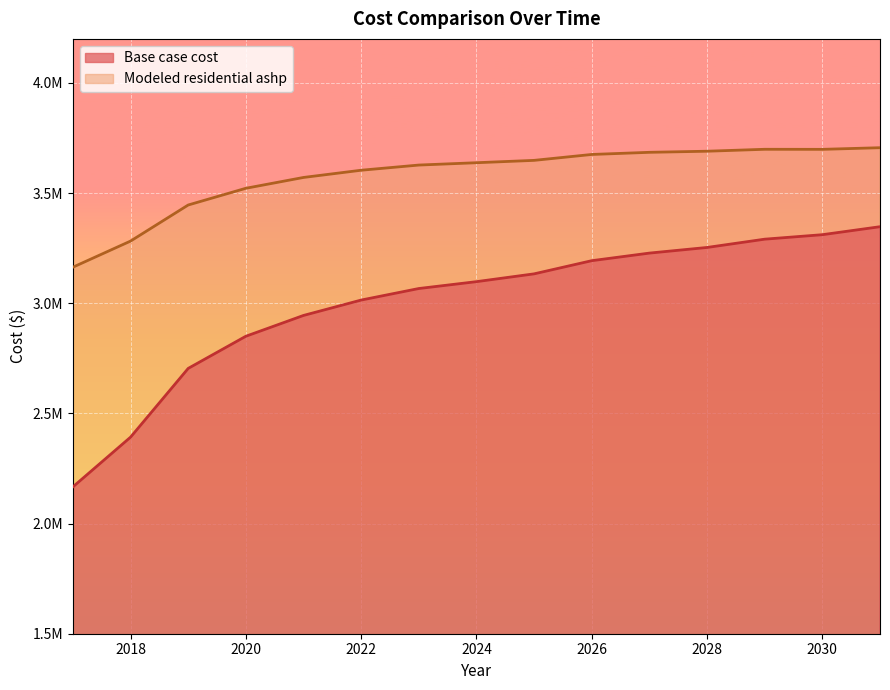

Reading left to right, extract all data points from this chart.

Base case cost: 2017=2166549.4	2018=2392196.1	2019=2704256.7	2020=2850225.5	2021=2944675.8	2022=3014508.4	2023=3066872.1	2024=3098044.3	2025=3133467.0	2026=3193232.5	2027=3227682.1	2028=3253259.7	2029=3290870.4	2030=3311223.7	2031=3347459.3
Modeled residential ashp: 2017=3163698.1	2018=3282230.9	2019=3445980.0	2020=3521912.7	2021=3571045.7	2022=3603800.4	2023=3627325.7	2024=3637899.1	2025=3648603.2	2026=3675410.6	2027=3685141.6	2028=3690120.4	2029=3698892.8	2030=3698647.2	2031=3706044.5